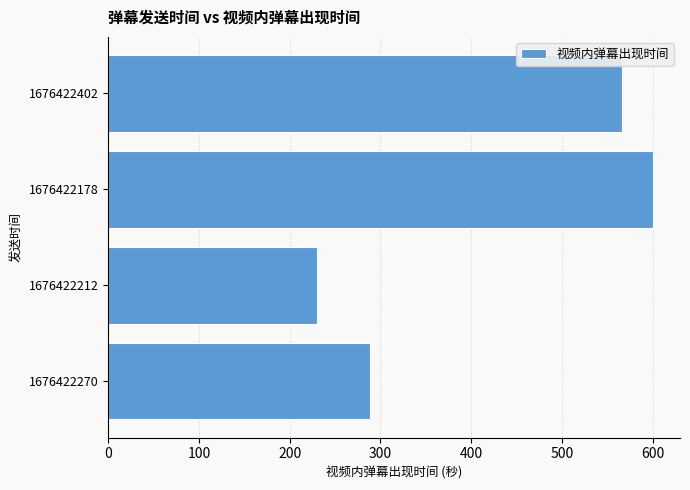

Count the number of categories in the chart.

4